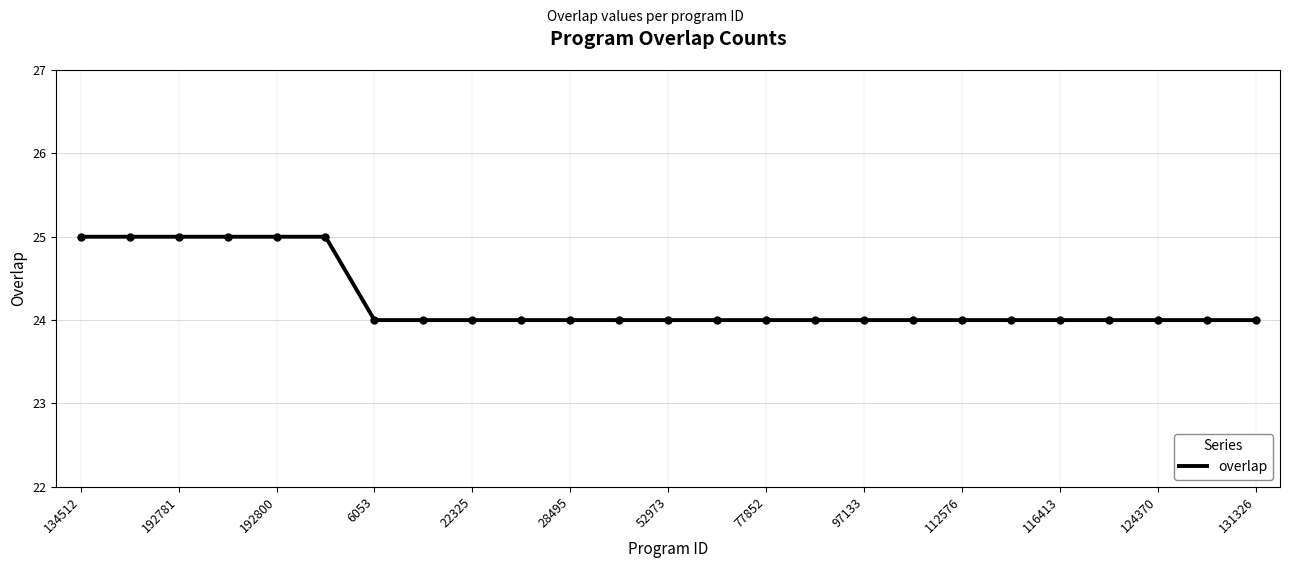

What is the minimum value shown in the chart?

24